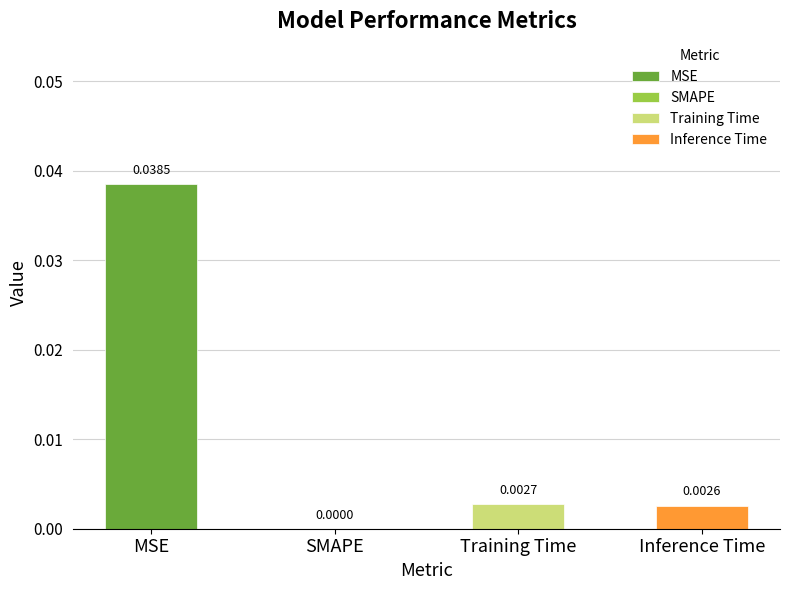

What is the label of the 3rd bar from the left?

Training Time